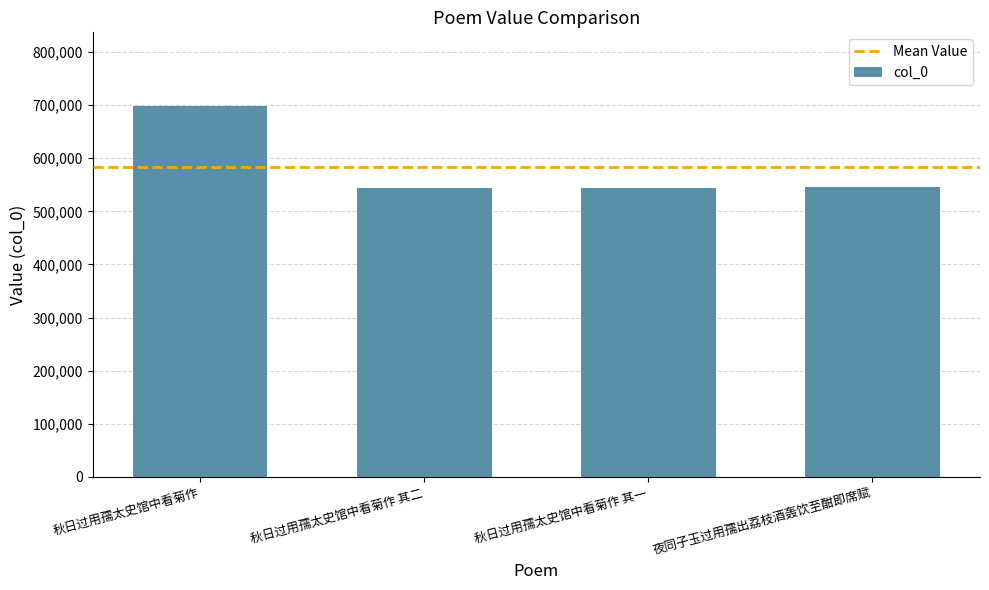

What value does the data have at 秋日过用孺太史馆中看菊作 其二?

544607